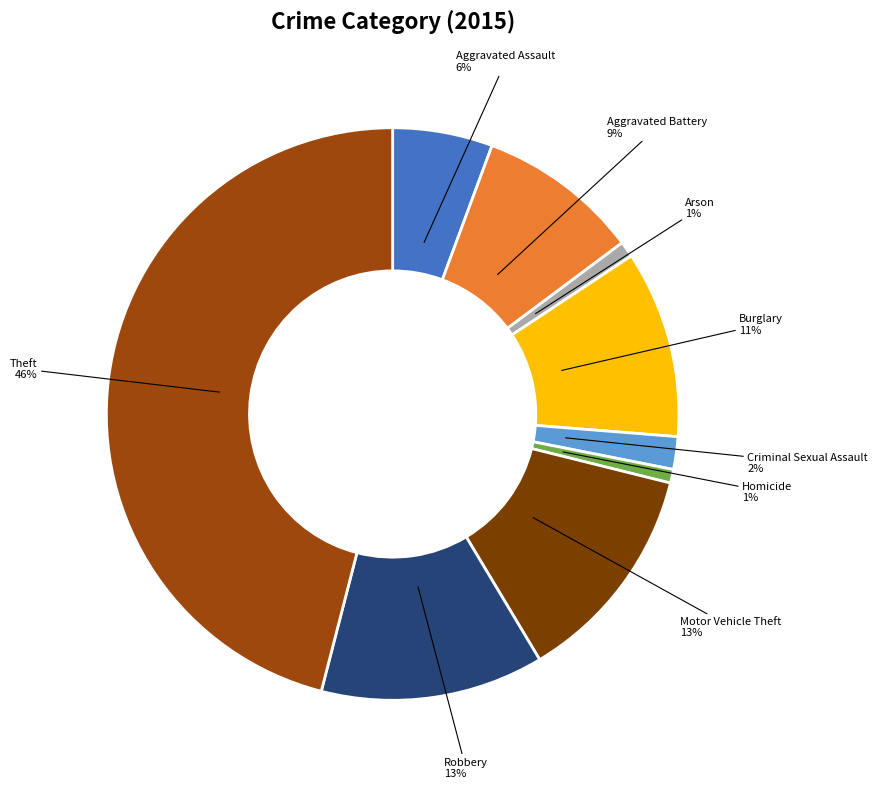

Is the sum of Aggravated Assault and Aggravated Battery greater than half?

No